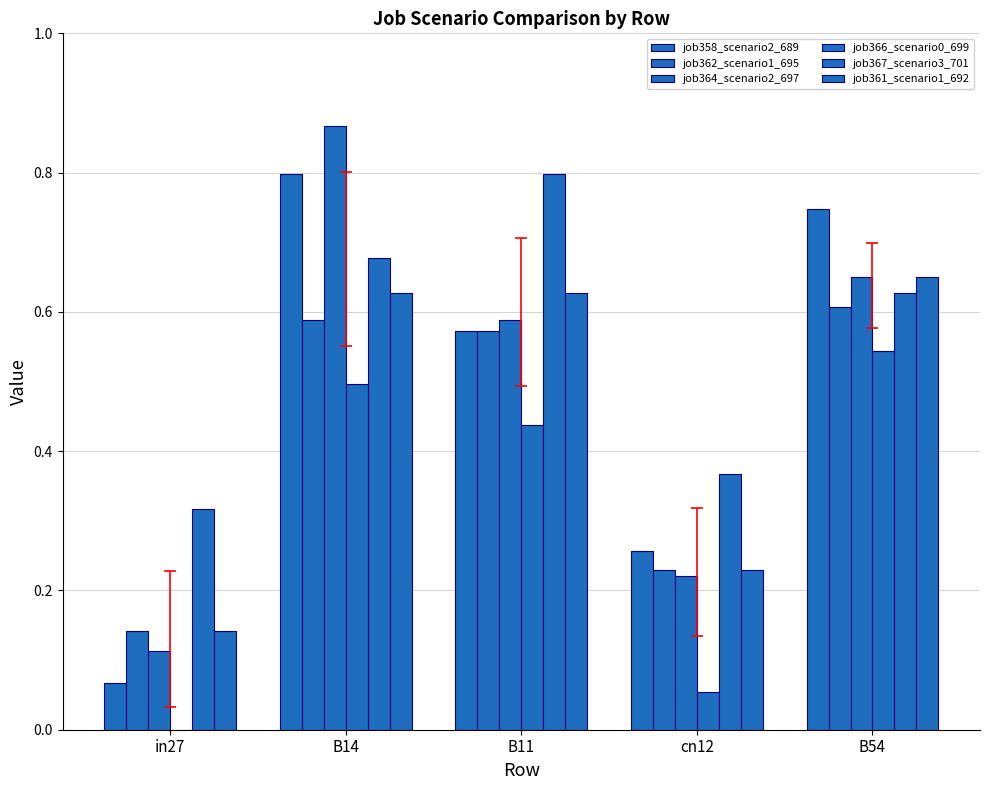

Rank the categories by job358_scenario2_689 value from lowest to highest.

in27, cn12, B11, B54, B14